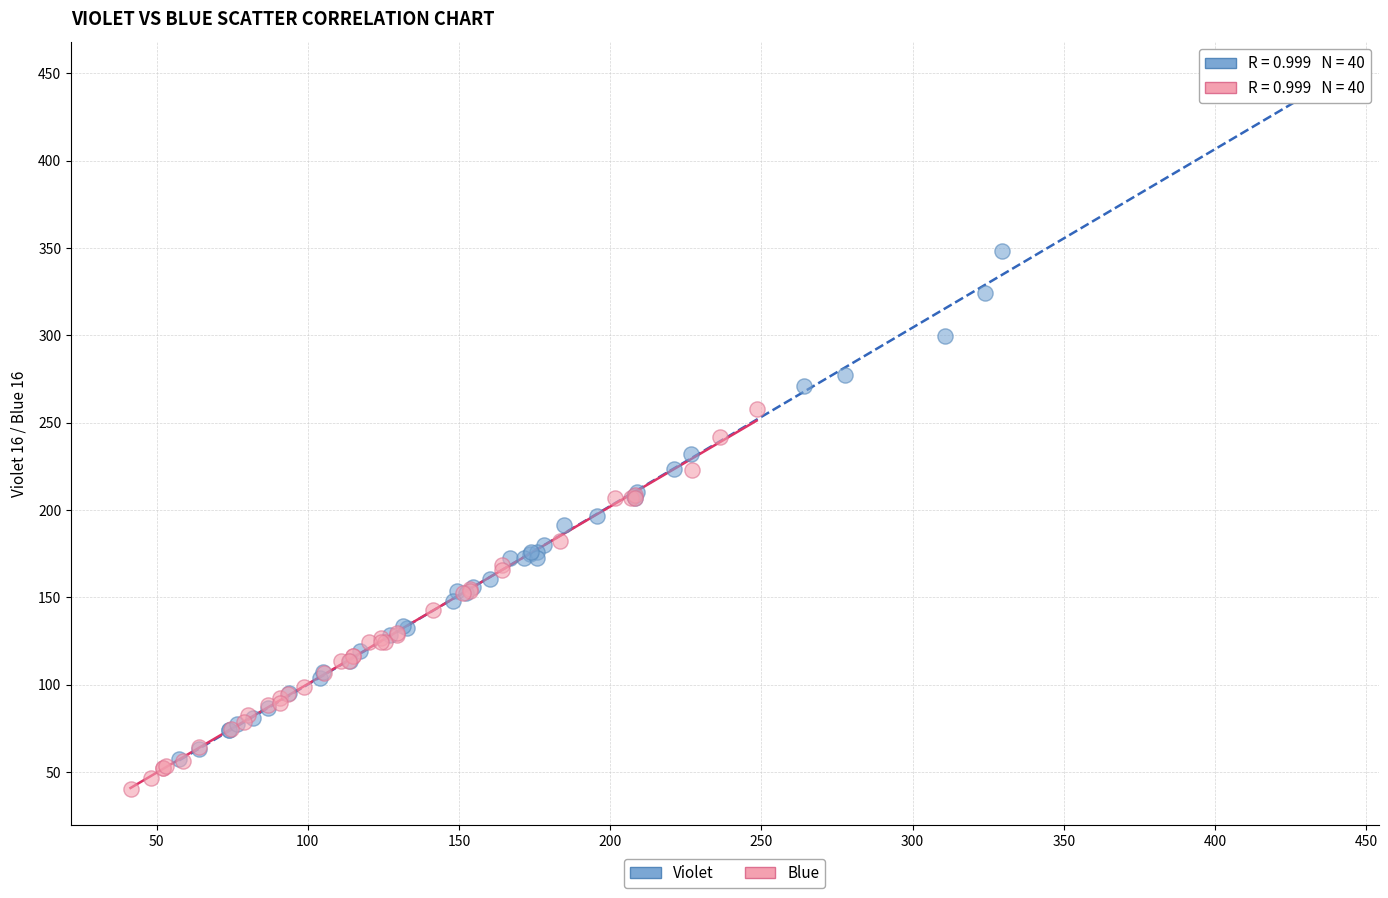

Which series has the largest Y range (max minus min)?

Violet